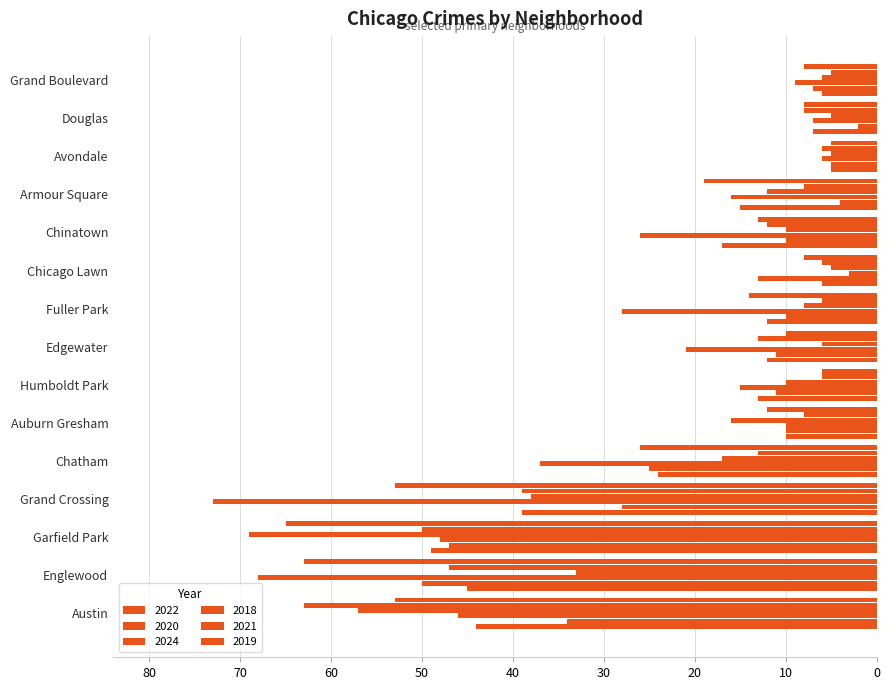

How many series are shown in this chart?

6